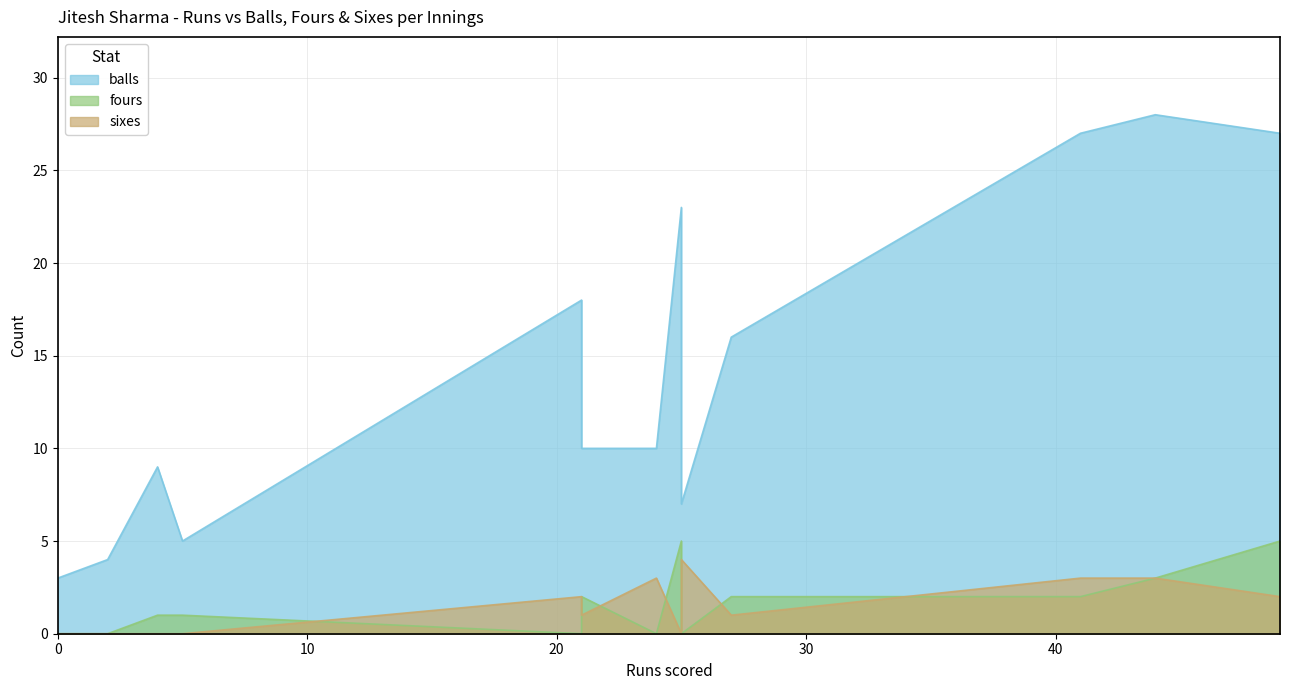

Is the value of balls at 25 greater than the value of sixes at 25?

Yes